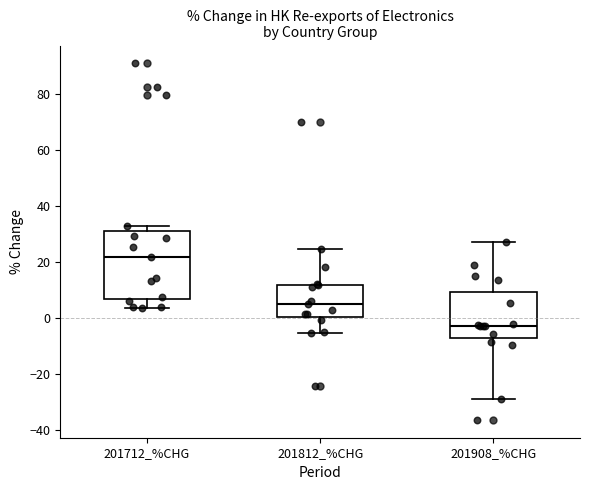

Reading left to right, read every box against the y-axis: the position of its median line, the range the box covers, and the ends of its whiskers. The values are not printed on the chart, so give them approximately, as read against the axis.

201712_%CHG: median 22, box 6 to 30, whiskers 4 to 32
201812_%CHG: median 4, box 0 to 12, whiskers -6 to 24
201908_%CHG: median -2, box -8 to 10, whiskers -30 to 28